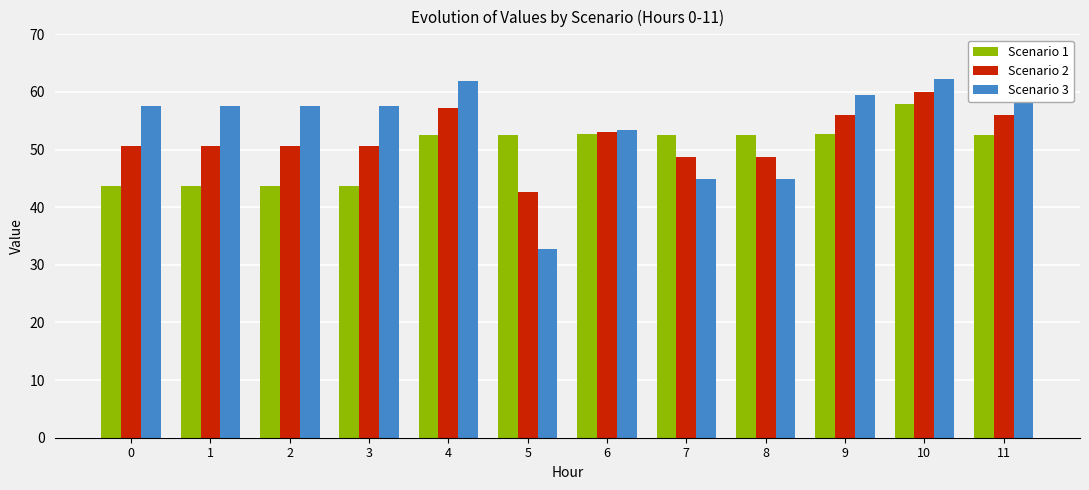

The value of Scenario 3 at 4 is 62.0. True or false?

True